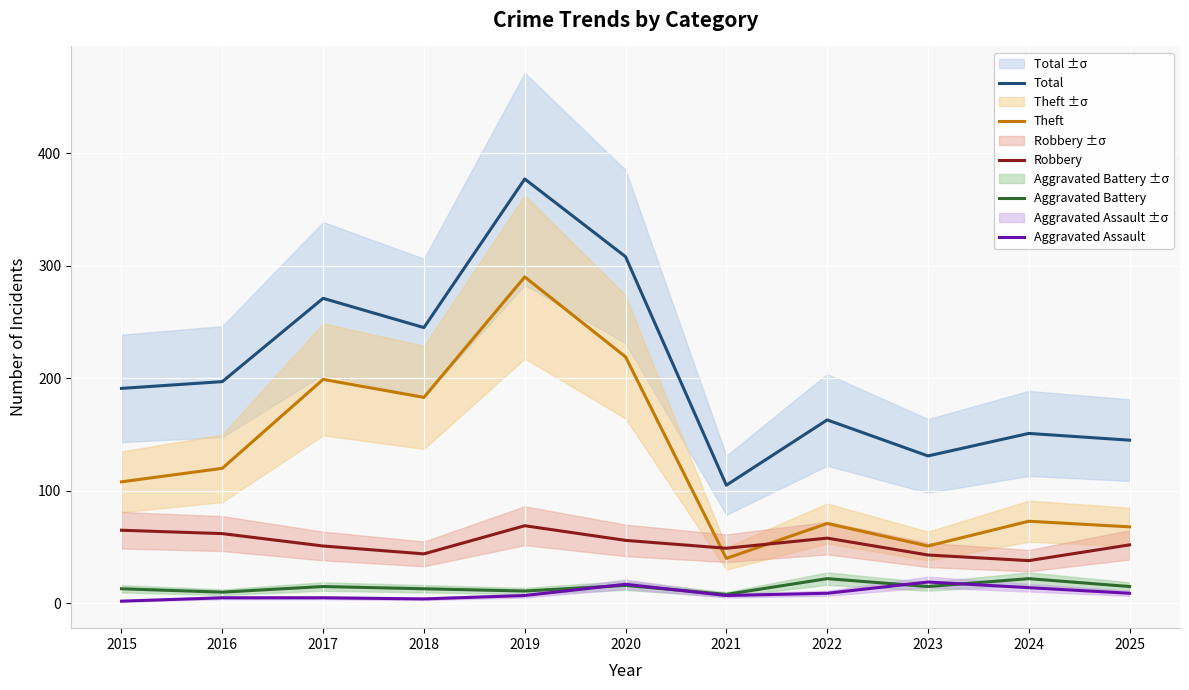

Between 2016 and 2019, which is larger?

2019